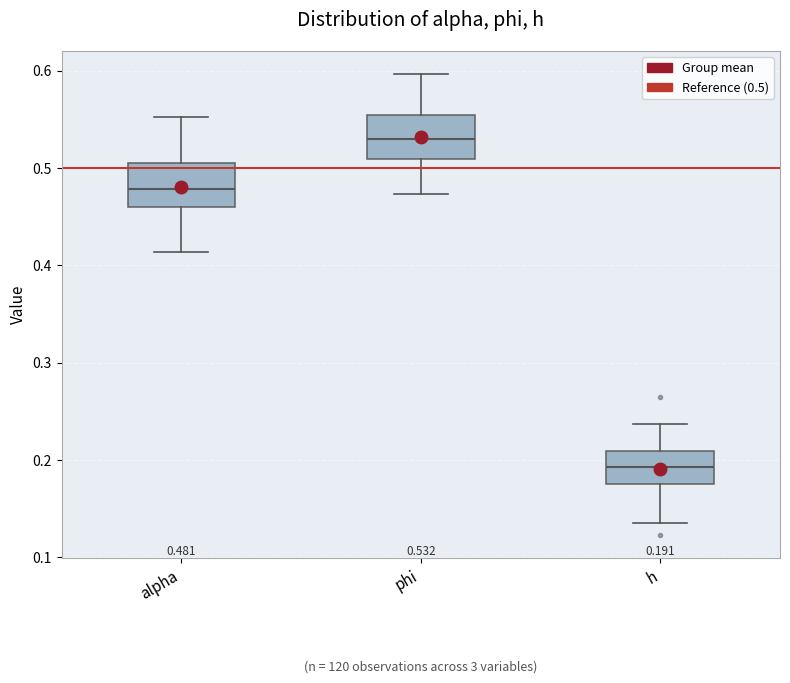

Which box has the highest median line?

phi